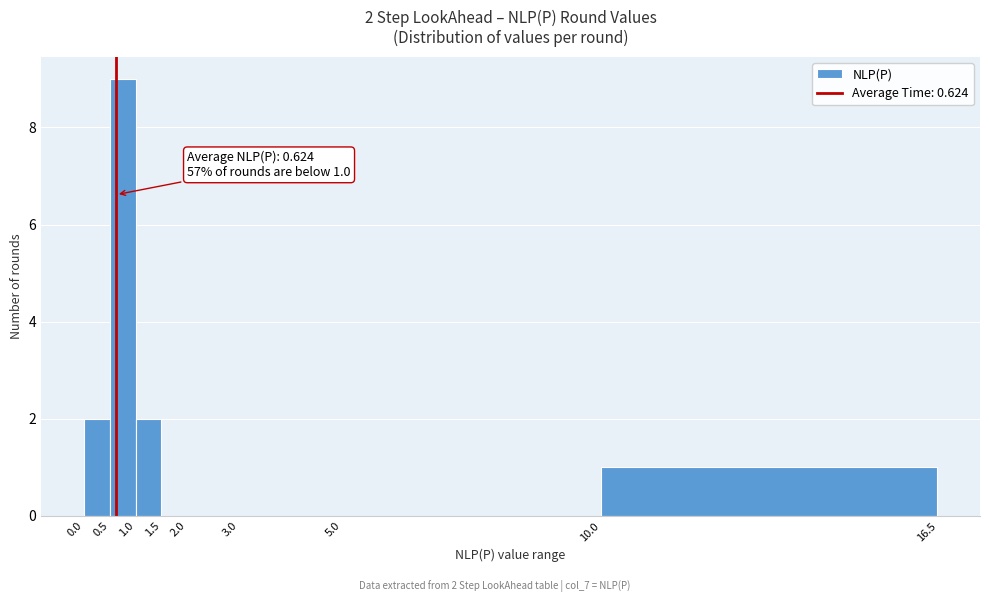

Over which range of the x-axis is the bar tallest?

0.5 to 1.0